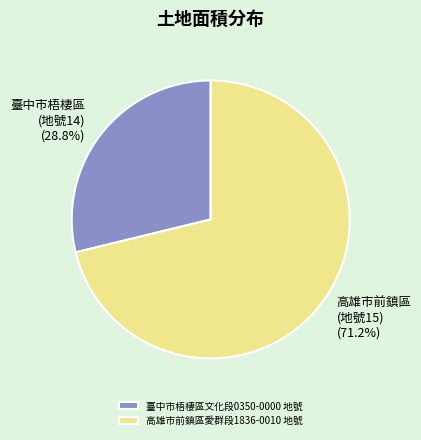

To the nearest percent, what percentage of the pie is 臺中市梧棲區文化段0350-0000 地號?

29%